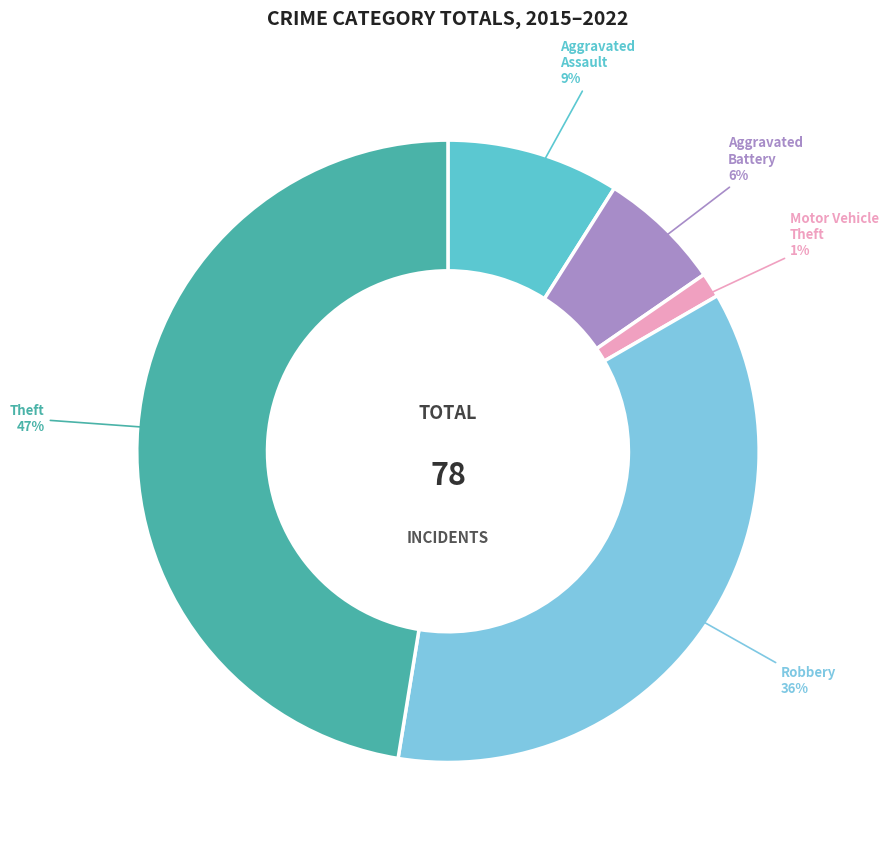

Do Motor Vehicle Theft and Theft together represent more than half of the pie?

No